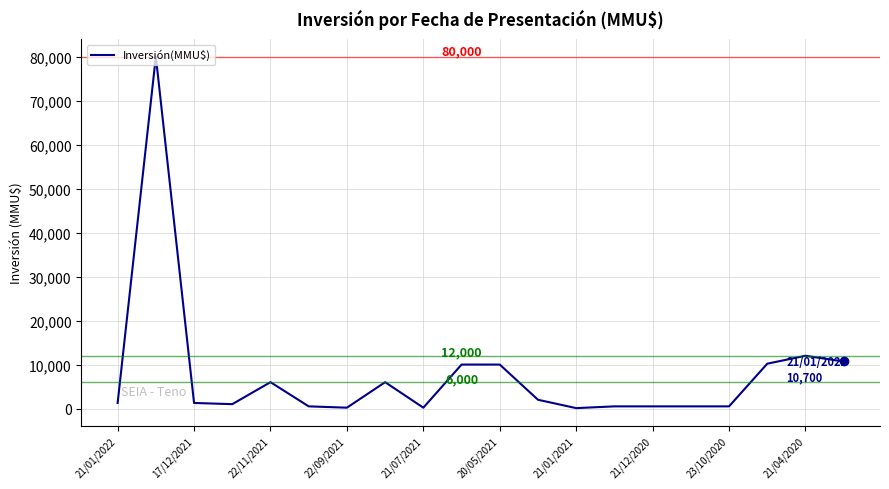

What is the maximum value shown in the chart?

80000